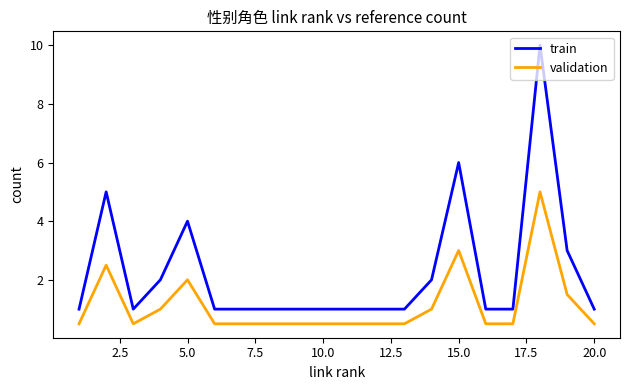

What is the difference between the maximum and minimum values in the train series?

9.0